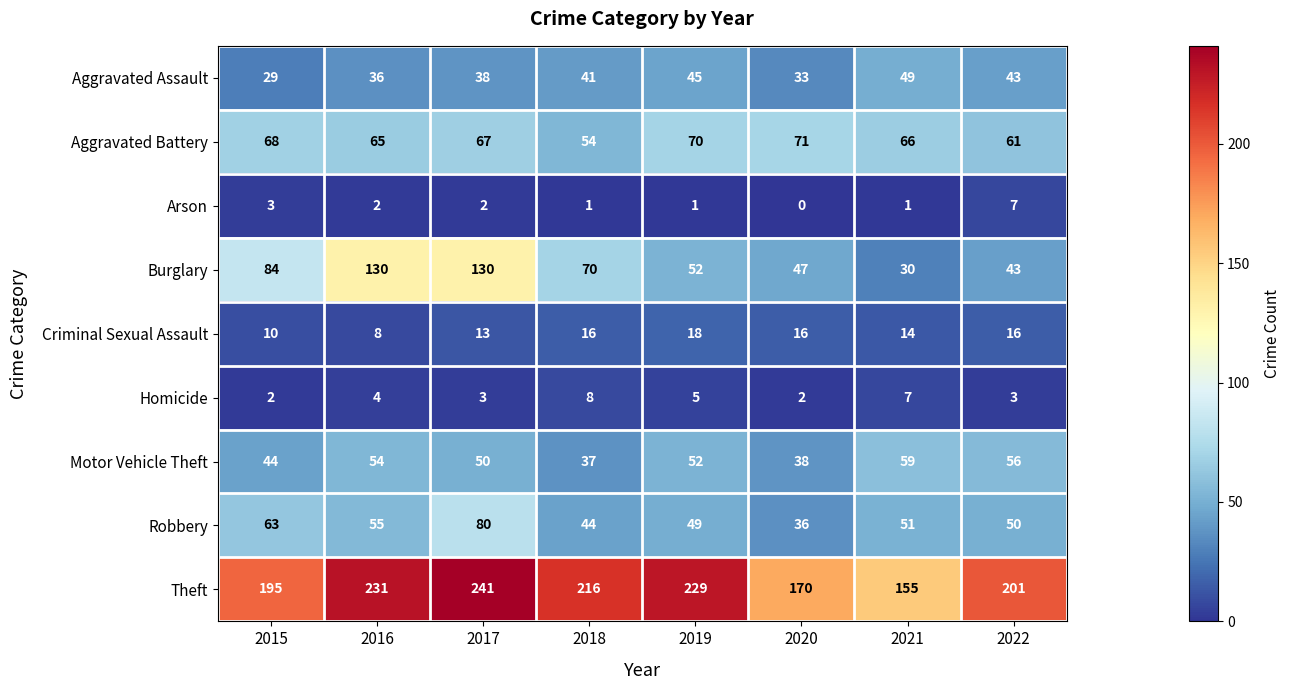

The Motor Vehicle Theft series shows 24 at 2021. True or false?

False